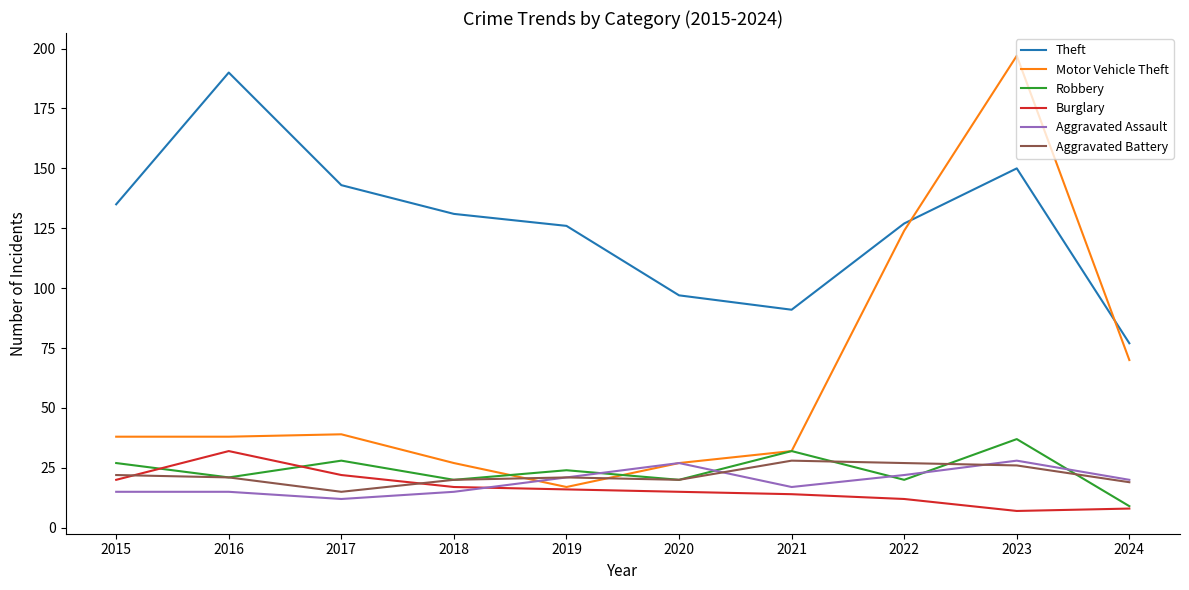

What is the maximum value for Burglary?

32